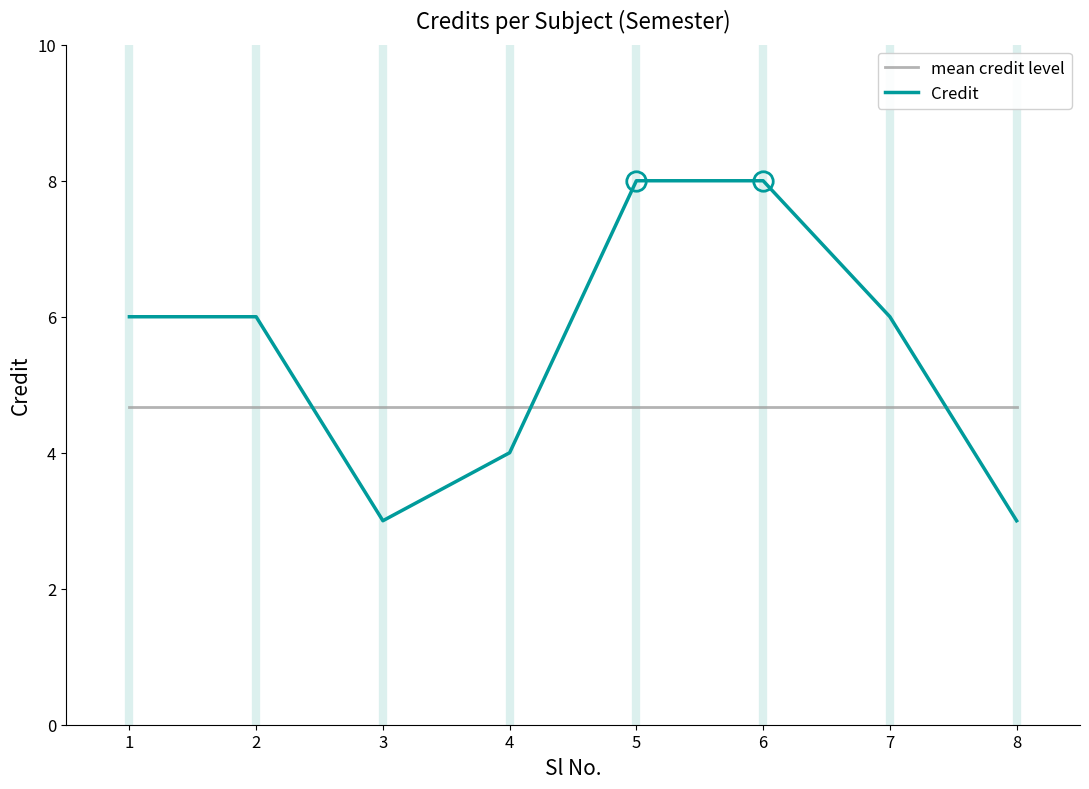

What is the spread (max minus min) of values at 2?

1.3